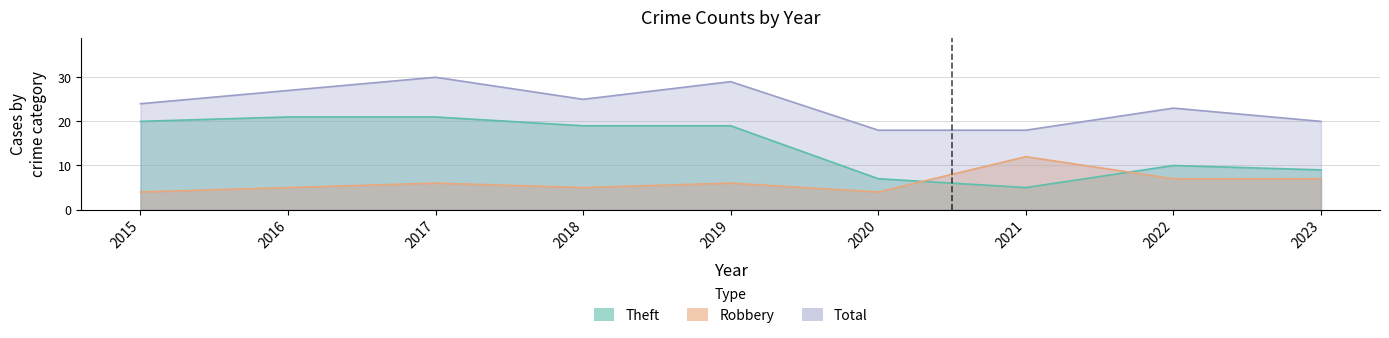

What are all the series names shown in the legend?

Robbery, Theft, Total